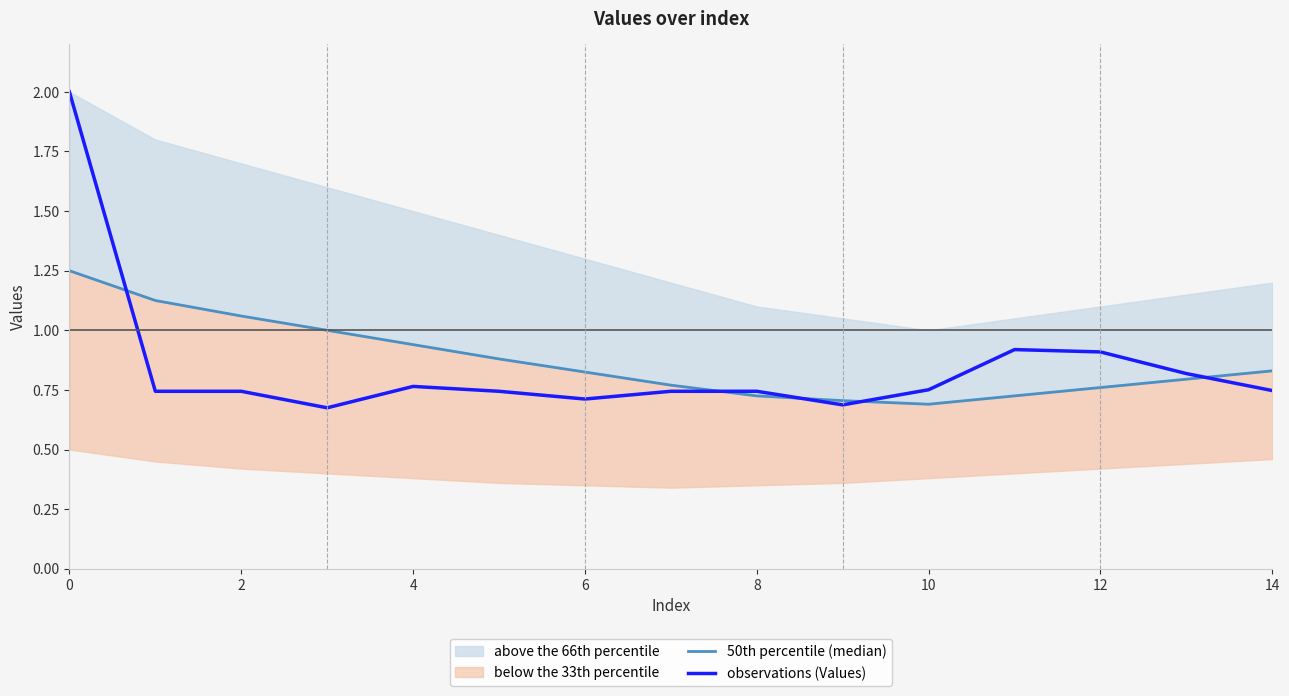

Where is 50th percentile (median) nearest to the value 0?

10